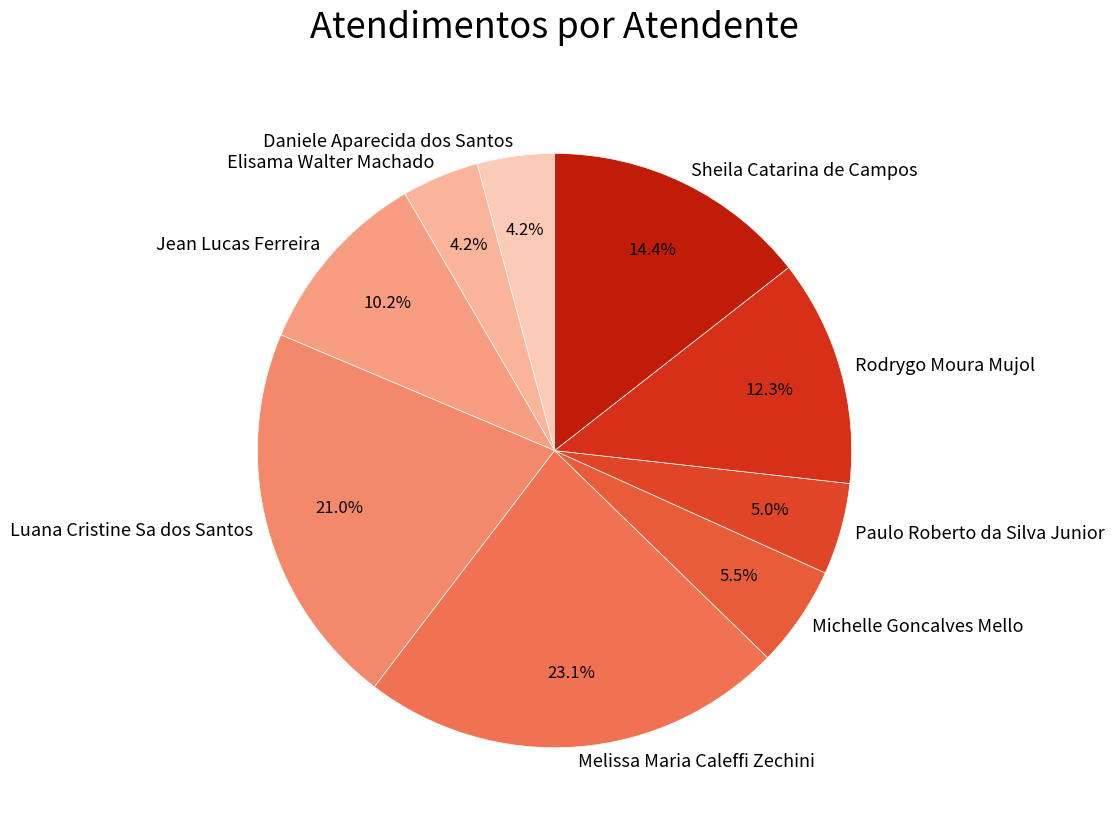

Approximately how many times larger is the value at Luana Cristine Sa dos Santos compared to Michelle Goncalves Mello?

3.8